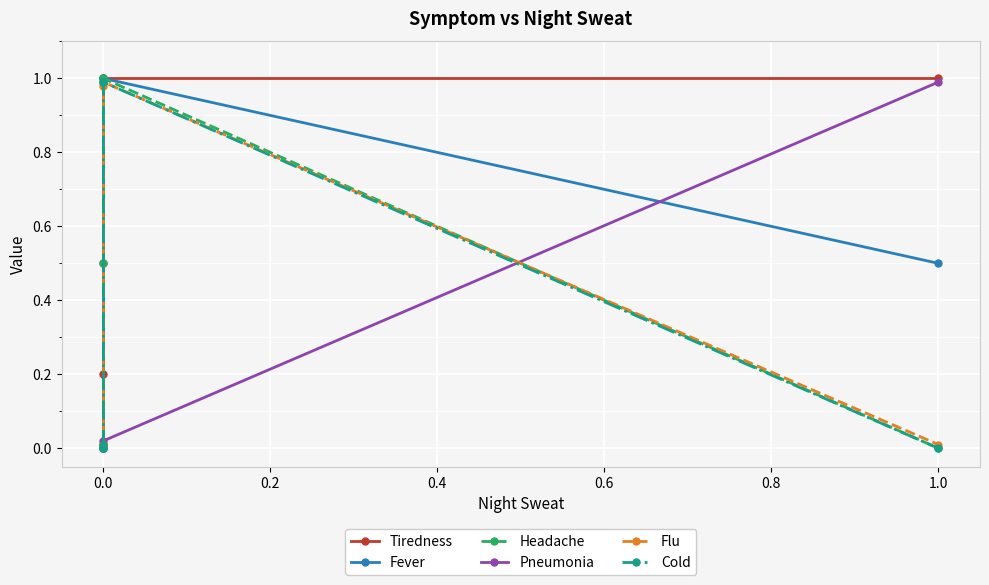

Between −0.2 and 0.0, which series saw the biggest shift?

Tiredness